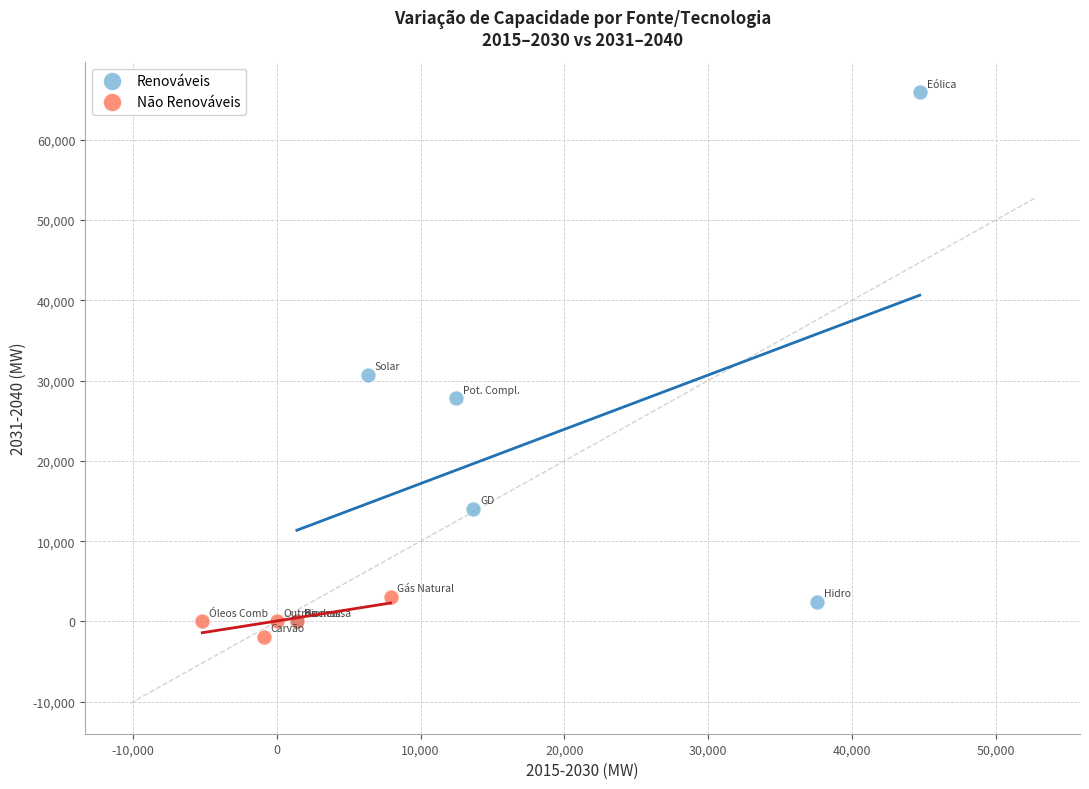

What are all the series names shown in the legend?

Renováveis, Não Renováveis